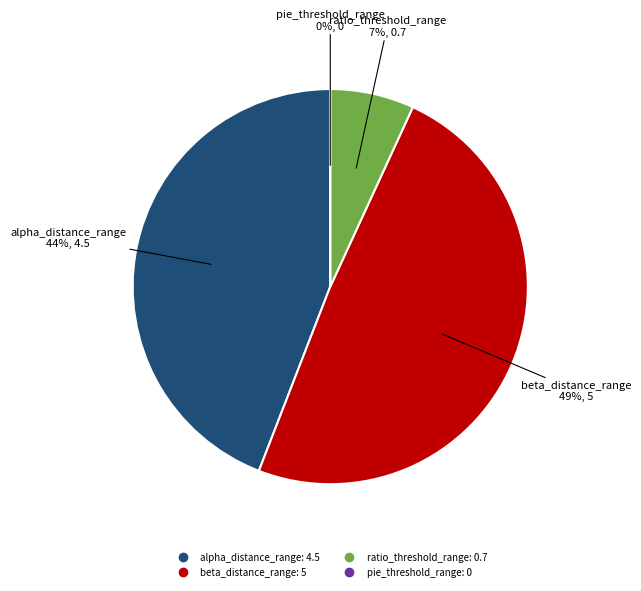

To the nearest percent, what is the combined percentage of alpha_distance_range and ratio_threshold_range?

51%